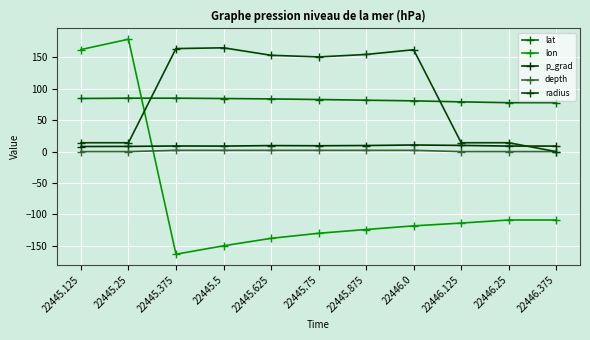

What are all the series names shown in the legend?

lat, lon, p_grad, depth, radius